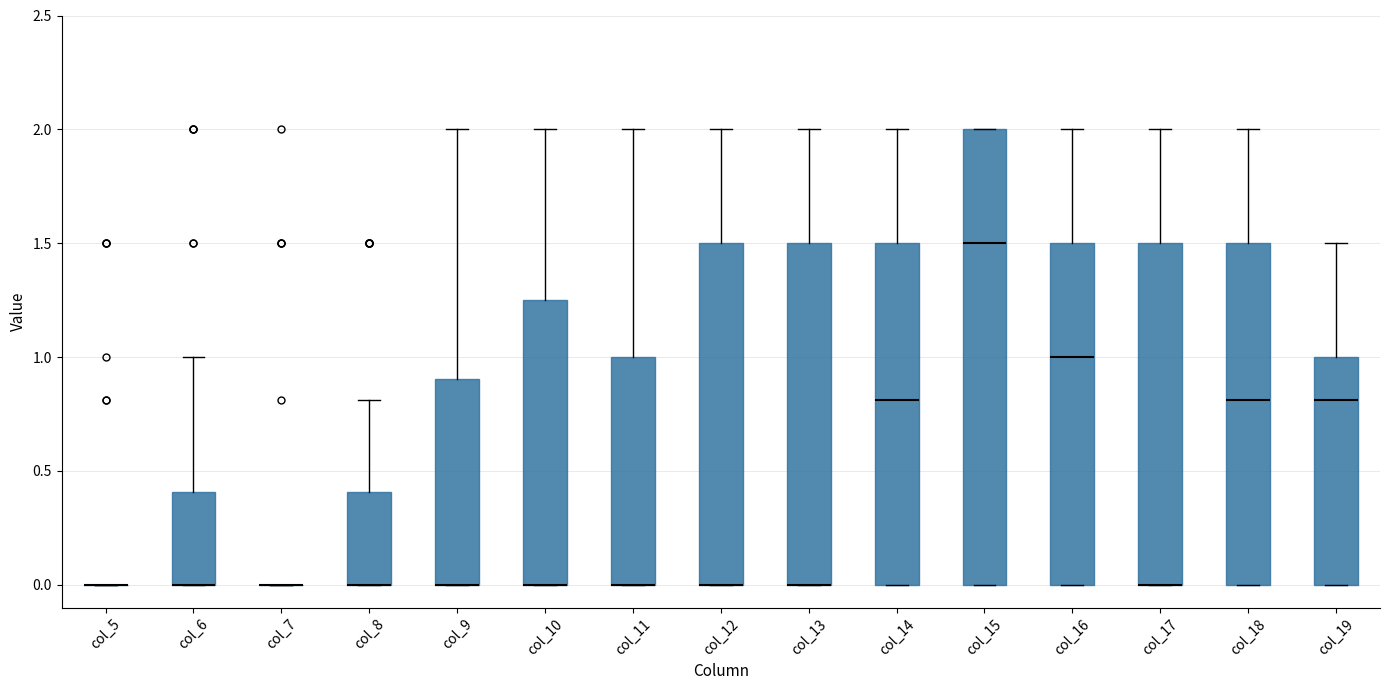

Reading left to right, transcribe this box plot: for each box, give where its median line is, the range the box spans, and where its two whiskers end, as read against the y-axis. The values are not printed on the chart, so give them approximately, as read against the axis.

col_5: box collapsed to a line at 0.00, whiskers 0.00 to 0.00
col_6: median 0.00 (drawn on the box's lower edge), box 0.00 to 0.40, whiskers 0.00 to 1.00
col_7: box collapsed to a line at 0.00, whiskers 0.00 to 0.00
col_8: median 0.00 (drawn on the box's lower edge), box 0.00 to 0.40, whiskers 0.00 to 0.80
col_9: median 0.00 (drawn on the box's lower edge), box 0.00 to 0.90, whiskers 0.00 to 2.00
col_10: median 0.00 (drawn on the box's lower edge), box 0.00 to 1.25, whiskers 0.00 to 2.00
col_11: median 0.00 (drawn on the box's lower edge), box 0.00 to 1.00, whiskers 0.00 to 2.00
col_12: median 0.00 (drawn on the box's lower edge), box 0.00 to 1.50, whiskers 0.00 to 2.00
col_13: median 0.00 (drawn on the box's lower edge), box 0.00 to 1.50, whiskers 0.00 to 2.00
col_14: median 0.80, box 0.00 to 1.50, whiskers 0.00 to 2.00
col_15: median 1.50, box 0.00 to 2.00, whiskers 0.00 to 2.00
col_16: median 1.00, box 0.00 to 1.50, whiskers 0.00 to 2.00
col_17: median 0.00 (drawn on the box's lower edge), box 0.00 to 1.50, whiskers 0.00 to 2.00
col_18: median 0.80, box 0.00 to 1.50, whiskers 0.00 to 2.00
col_19: median 0.80, box 0.00 to 1.00, whiskers 0.00 to 1.50